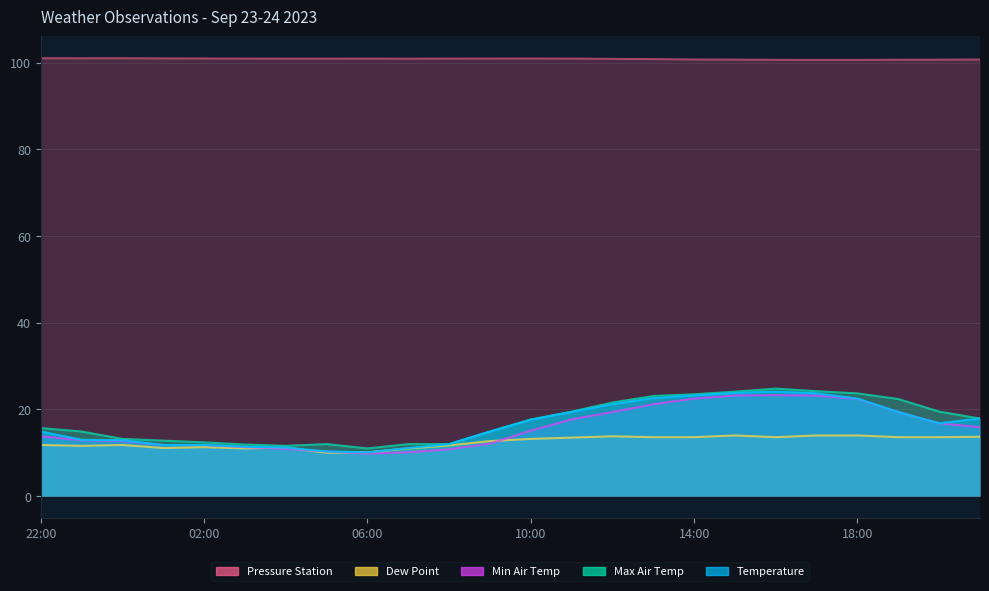

What is the greatest value displayed?

101.0